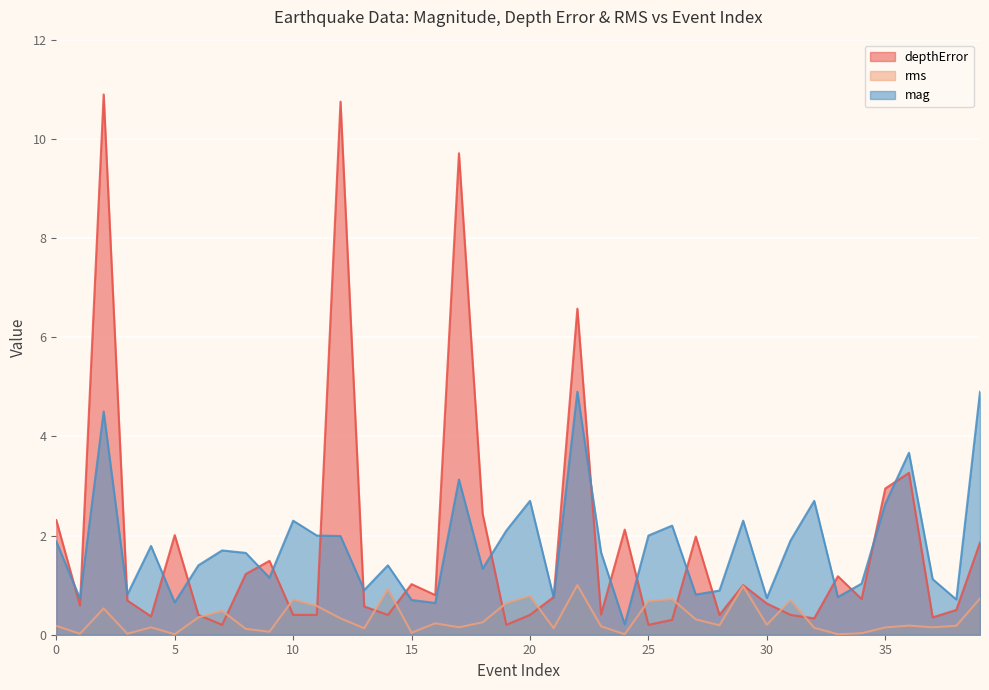

What is the sum of the mag values at 32 and 36?

6.4